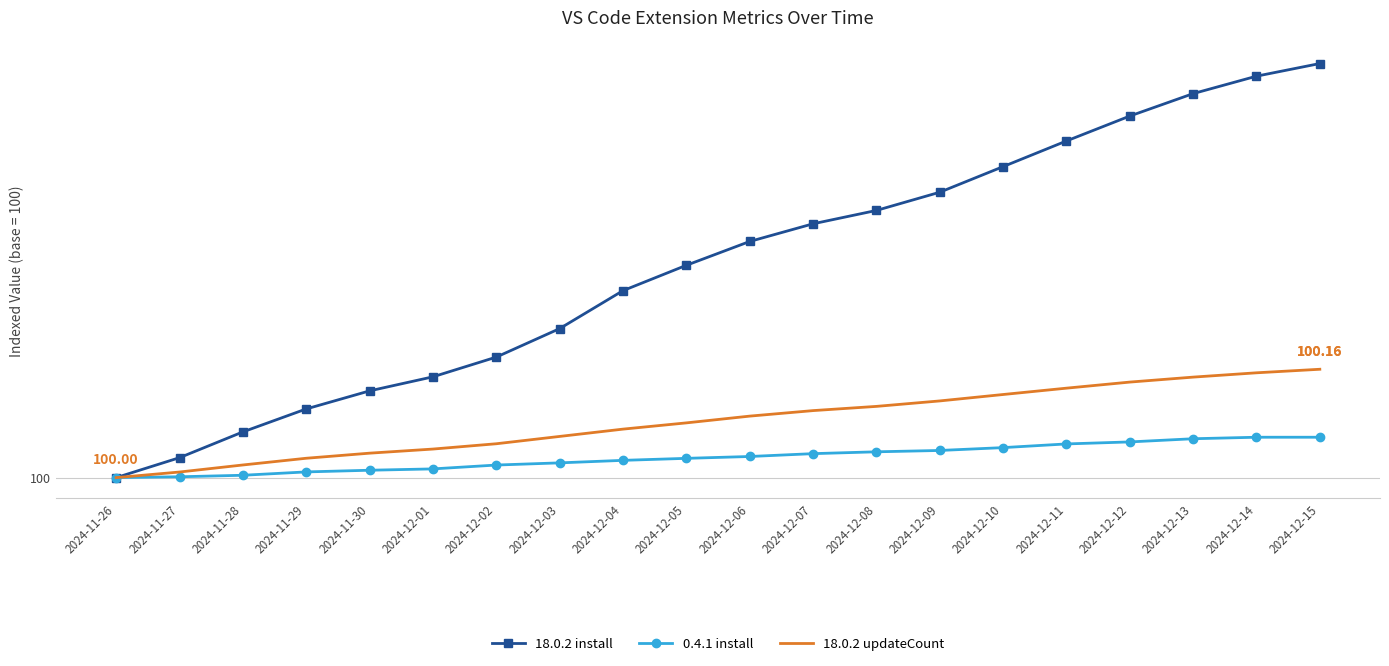

True or false: 18.0.2 updateCount and 0.4.1 install cross at least once.

False